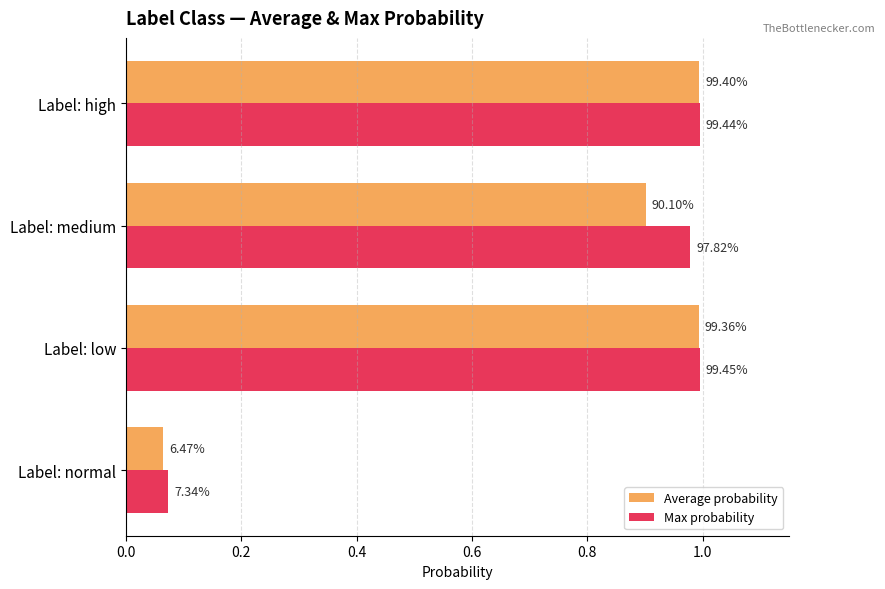

What are all the series names shown in the legend?

Average probability, Max probability